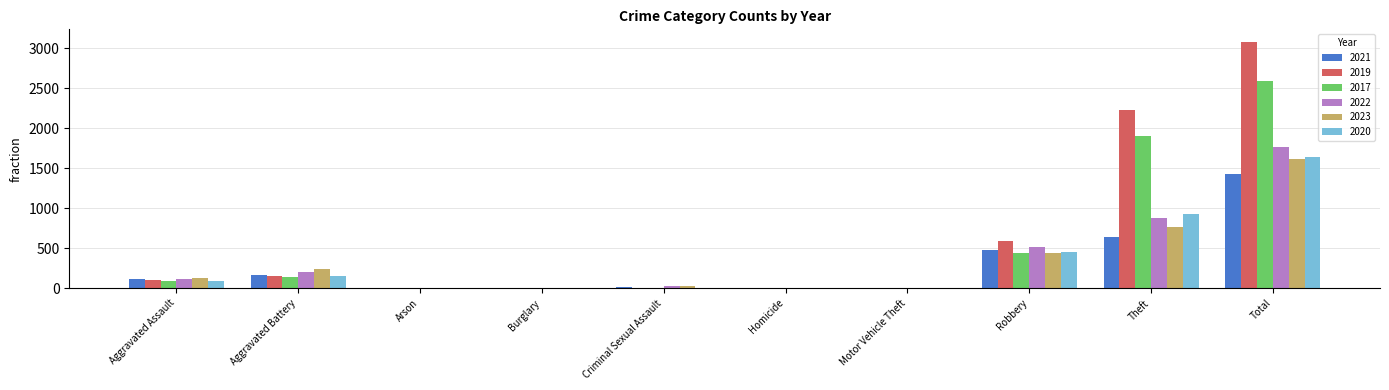

The 2023 series shows 286 at Robbery. True or false?

False